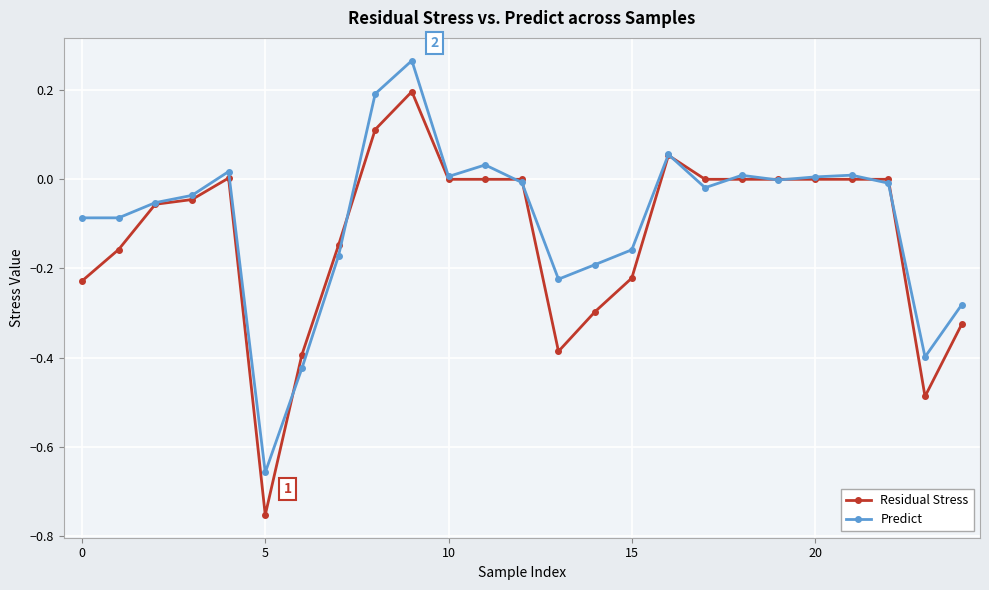

Rank the series by their maximum value, from highest to lowest.

Predict, Residual Stress